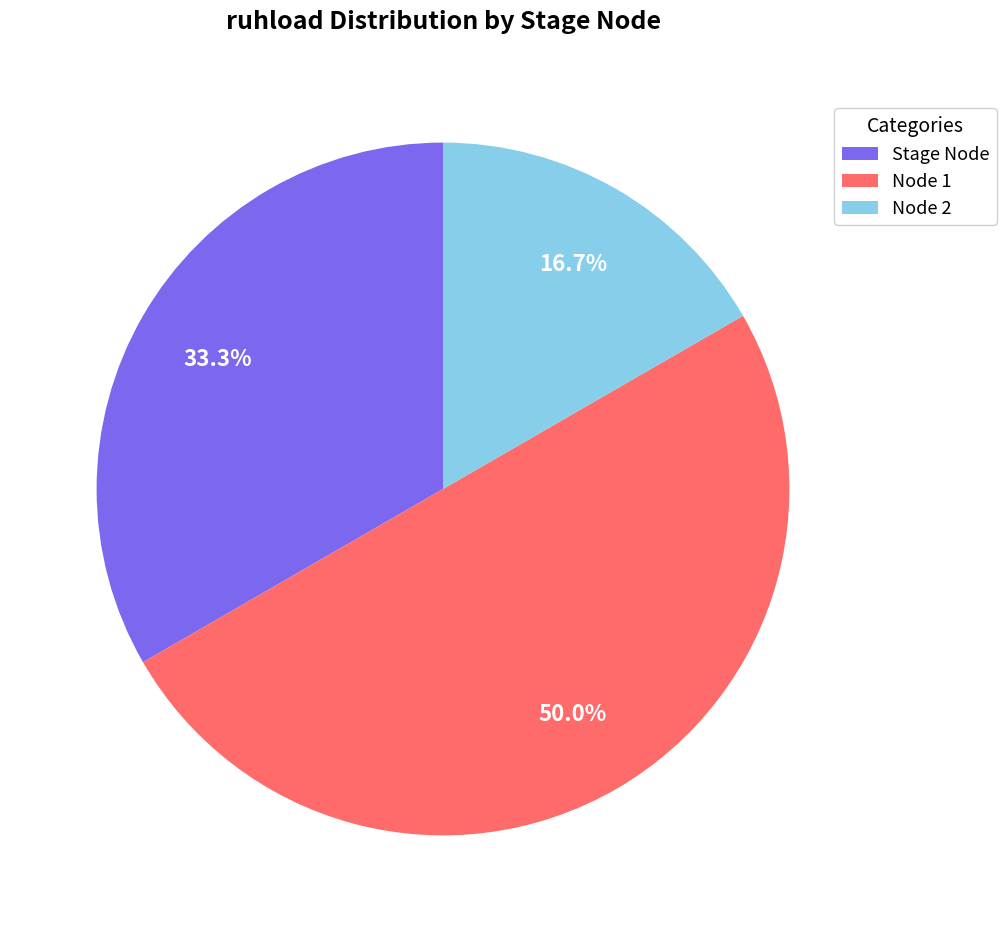

Rank the categories by value from lowest to highest.

Node 2, Stage Node, Node 1